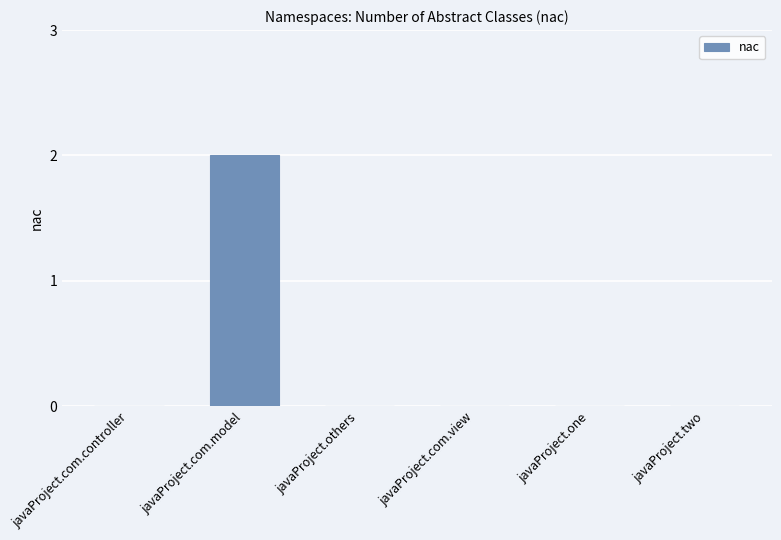

The value at javaProject.two is 0. True or false?

True